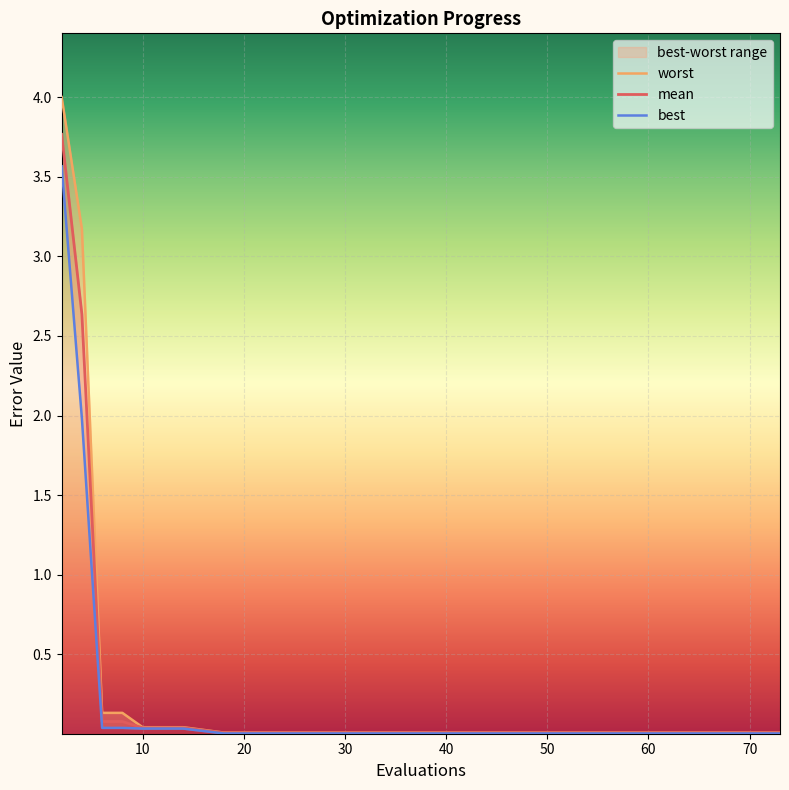

What is the maximum value for best?

3.6